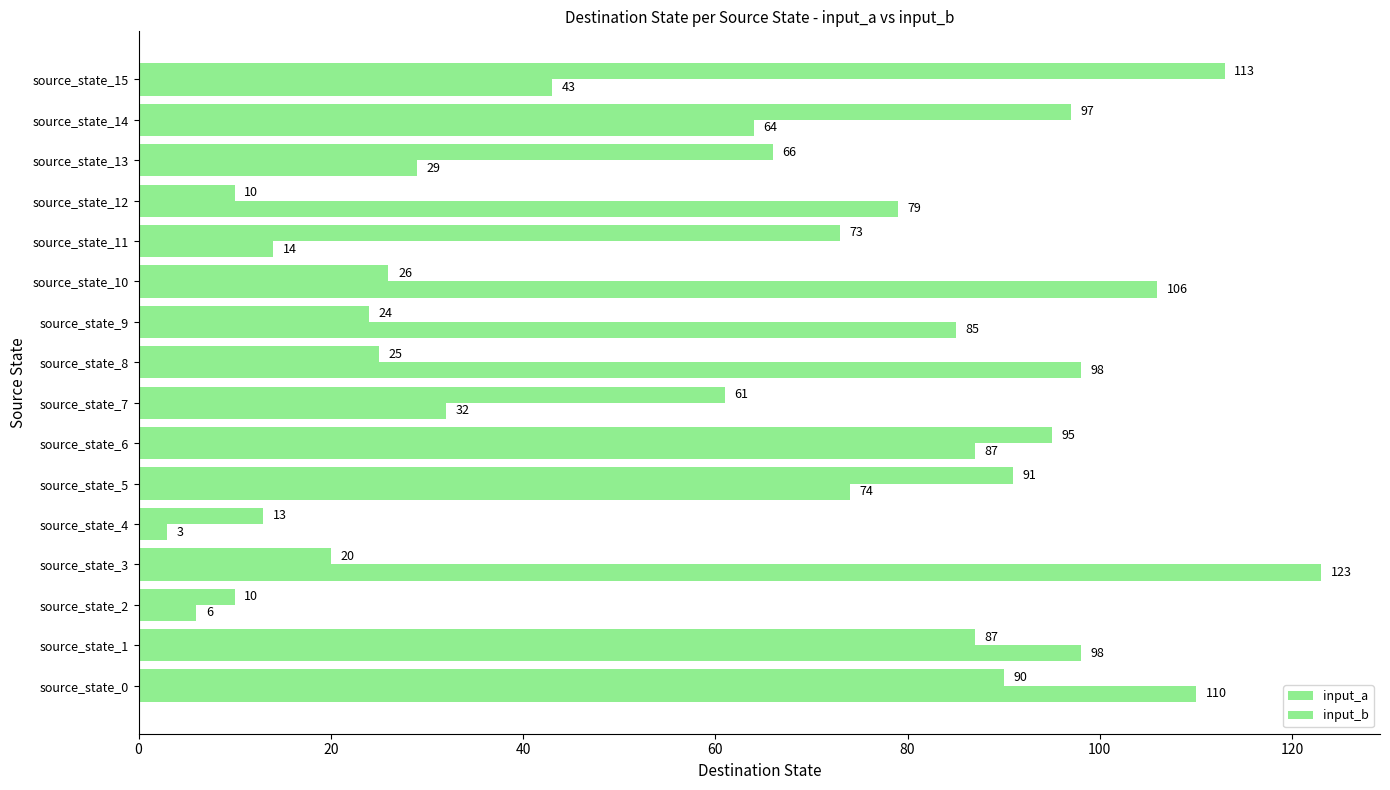

How many values in the input_a series are below 66?

8